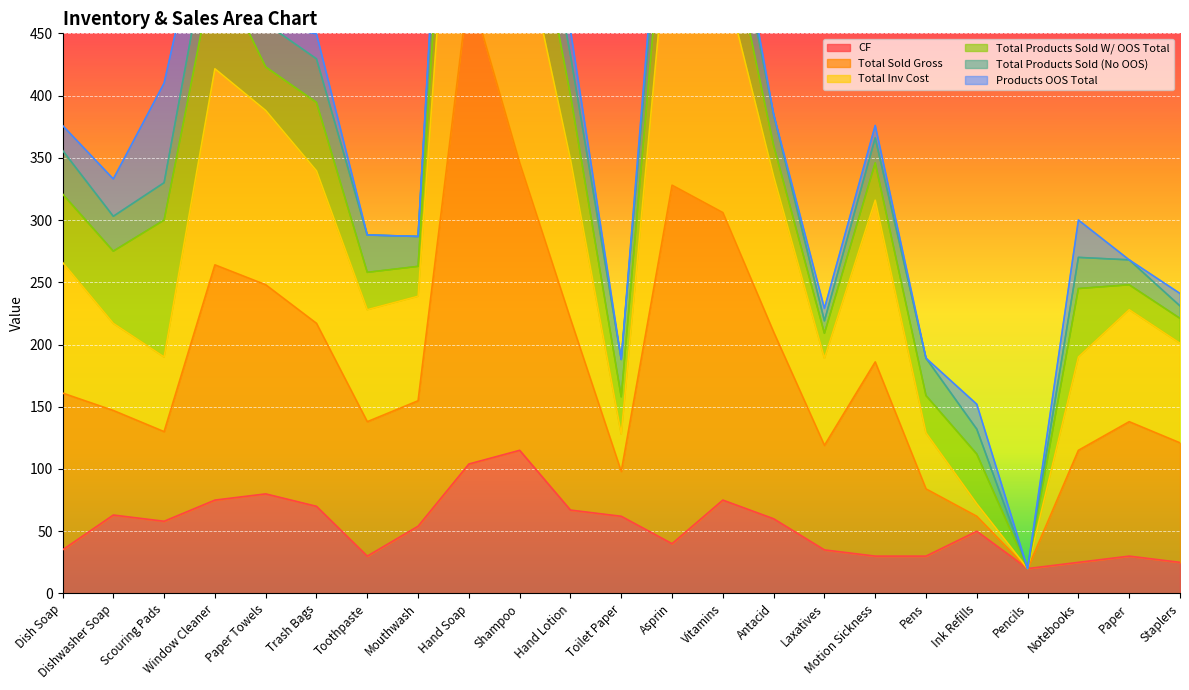

Read the CF value at Motion Sickness.

30